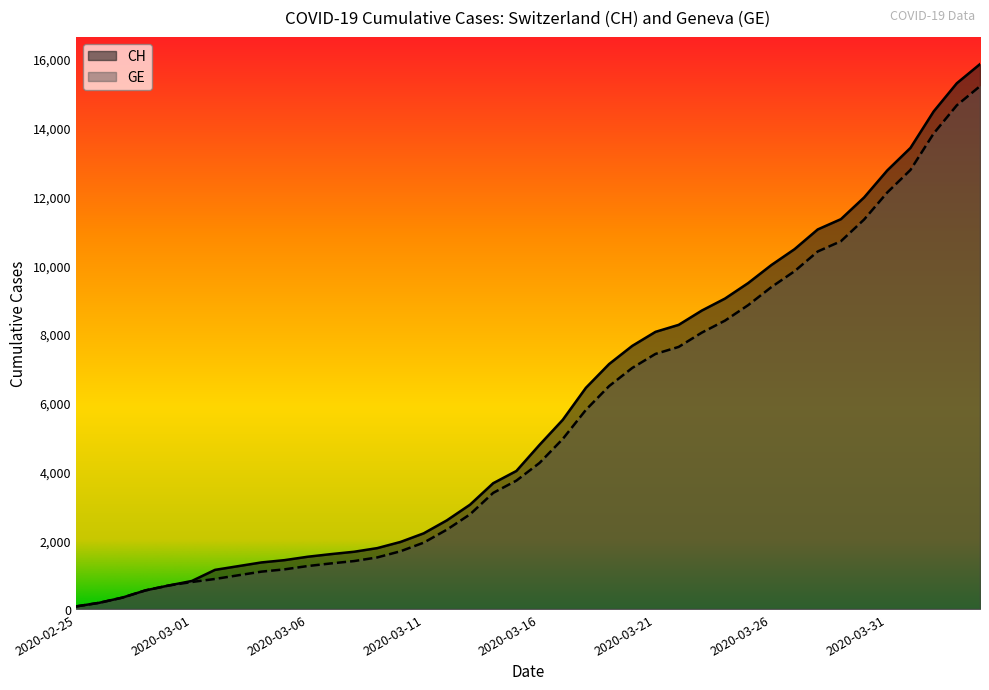

True or false: GE and CH intersect in this chart.

False